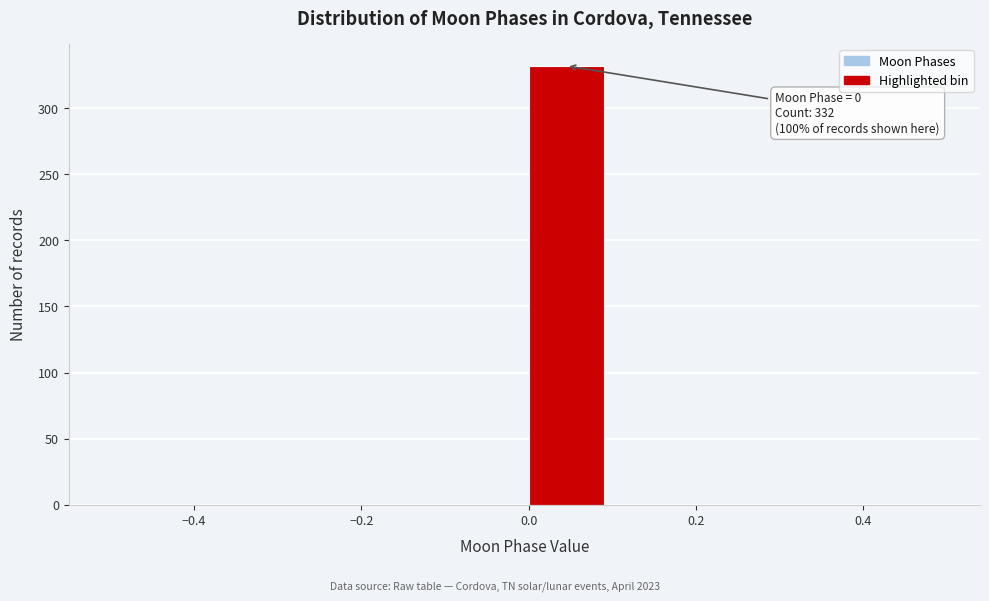

Which range on the x-axis has the tallest bar?

0.0 to 0.1